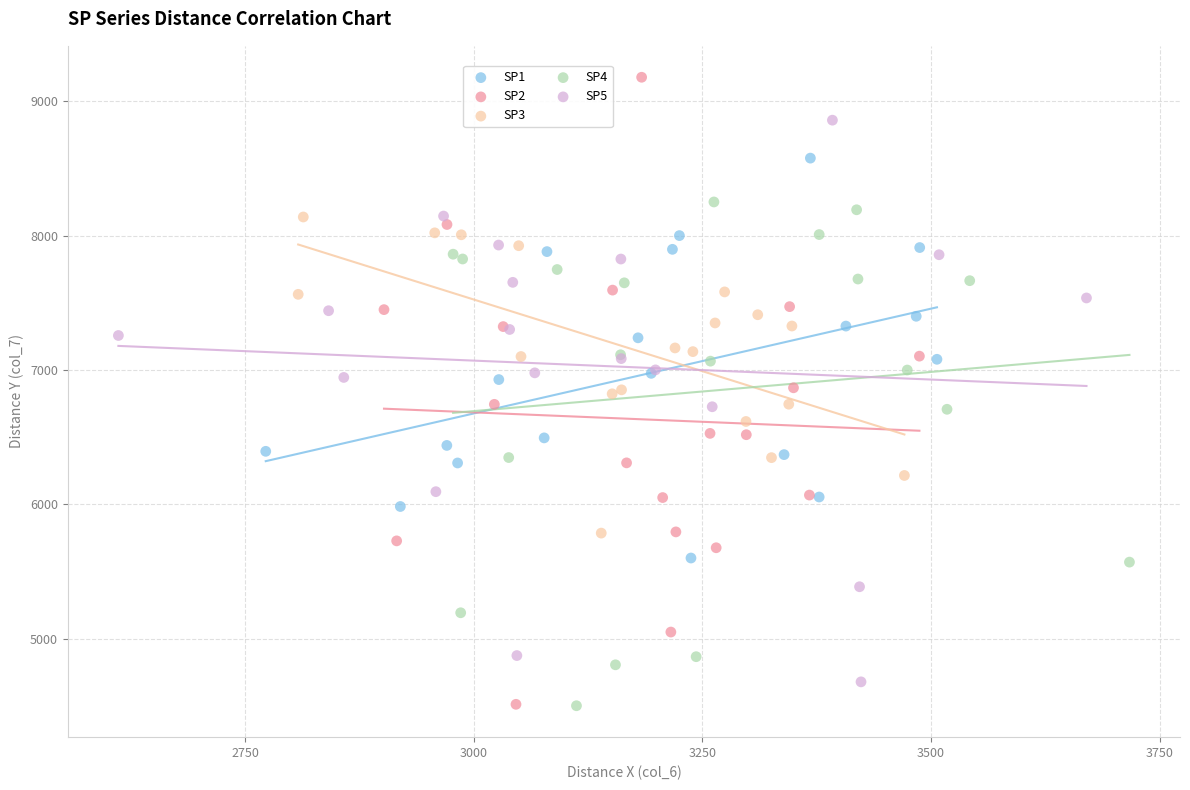

What are all the series names shown in the legend?

SP1, SP2, SP3, SP4, SP5